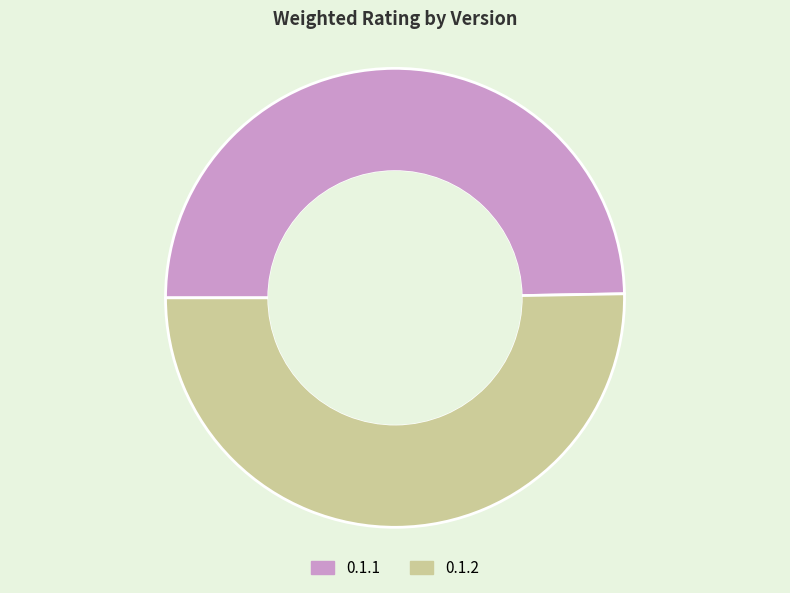

Rank the categories by value from lowest to highest.

0.1.1, 0.1.2